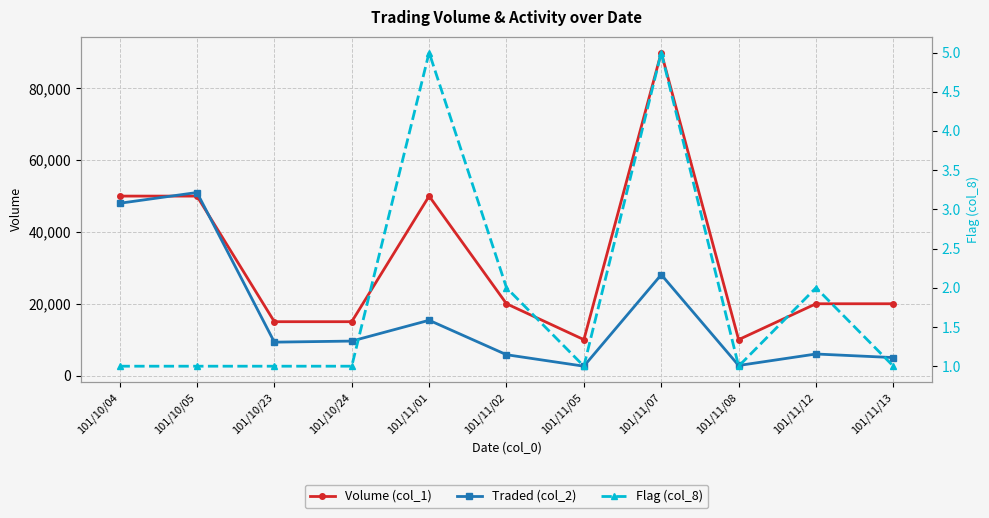

What position from the right is 101/11/12?

2